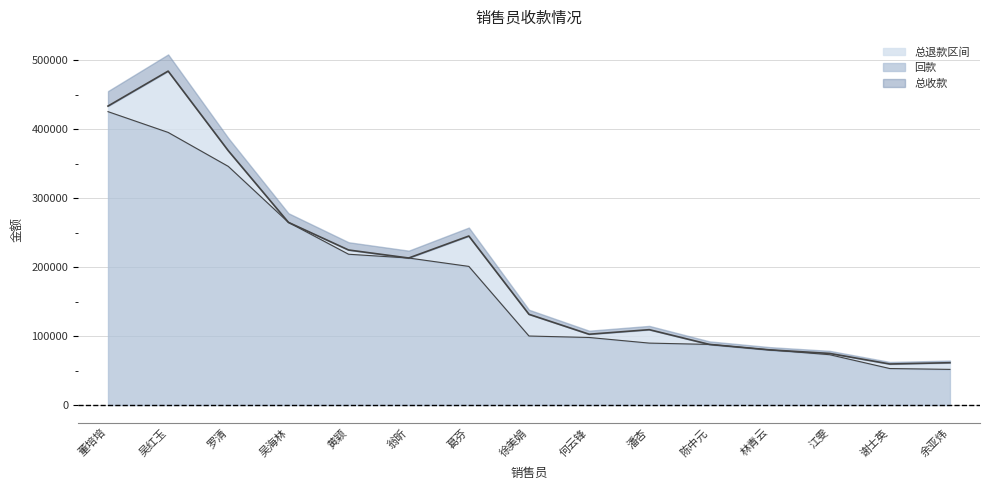

List the labels in order of 回款 value, largest first.

董培培, 吴红玉, 罗清, 吴海林, 黄颖, 翁昕, 葛芬, 徐美娟, 何云锋, 潘杏, 陈中元, 林青云, 江雯, 谢士英, 余亚炜